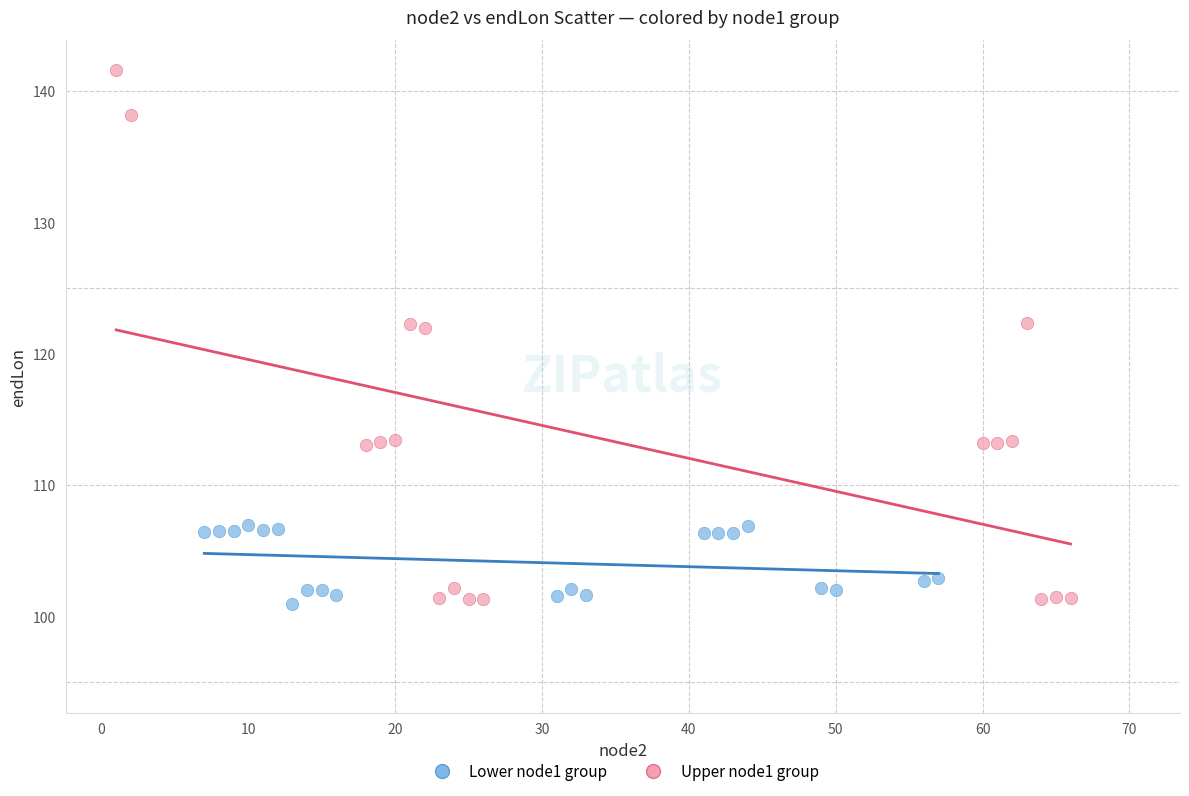

Which series has the largest Y range (max minus min)?

Upper node1 group